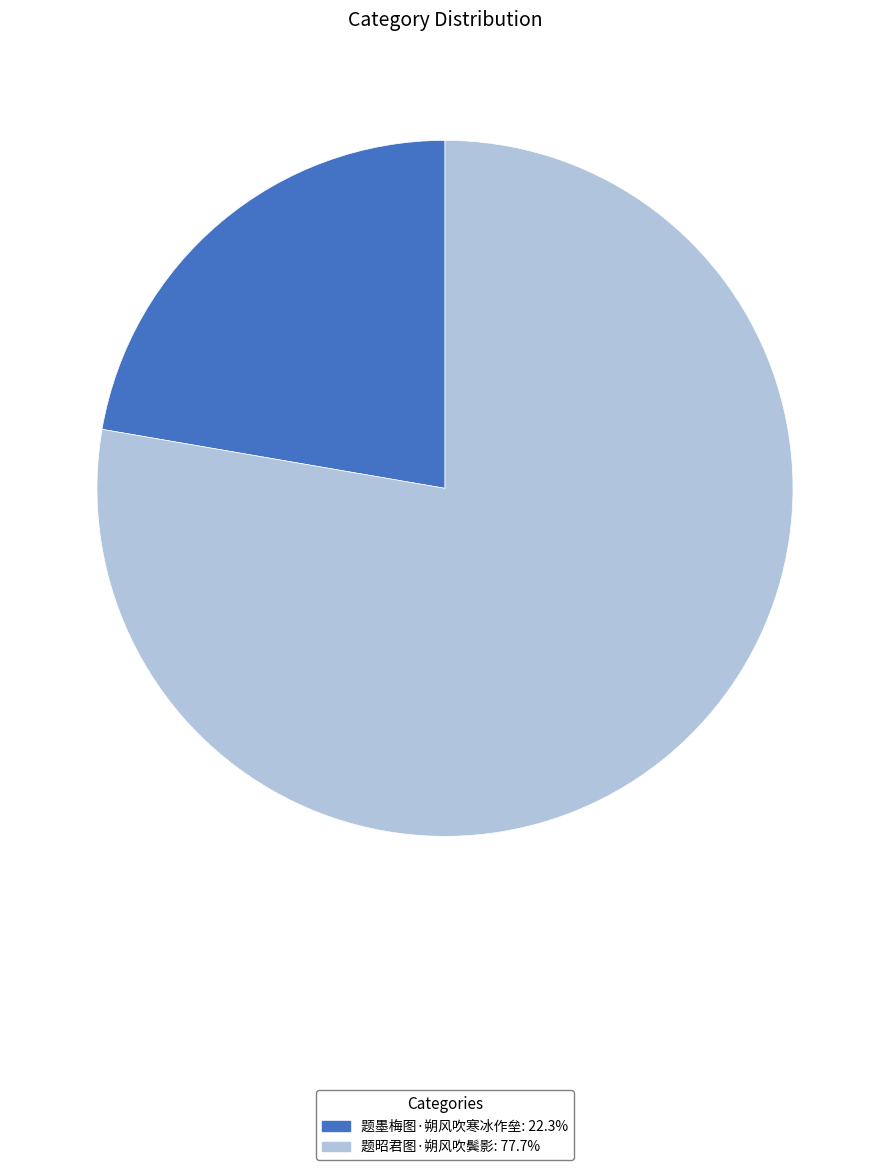

Does 题昭君图·朔风吹鬓影: 77.7% represent more than half of the total?

Yes